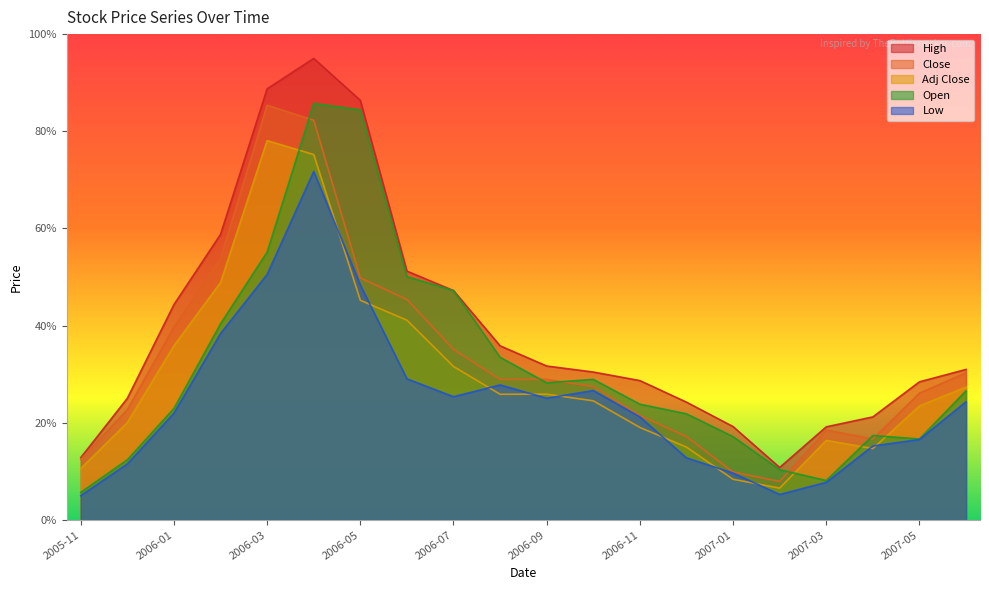

At which label is Low closest to 38?

2006-02